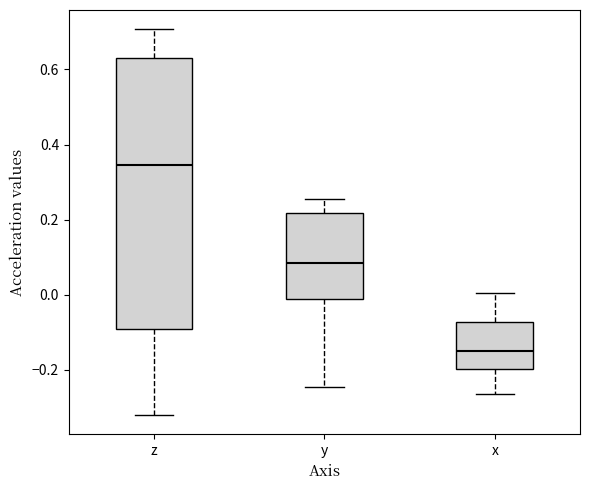

Where does the upper whisker of the box for x end on the y-axis? The values are not printed on the chart, so give them approximately, as read against the axis.

0.00